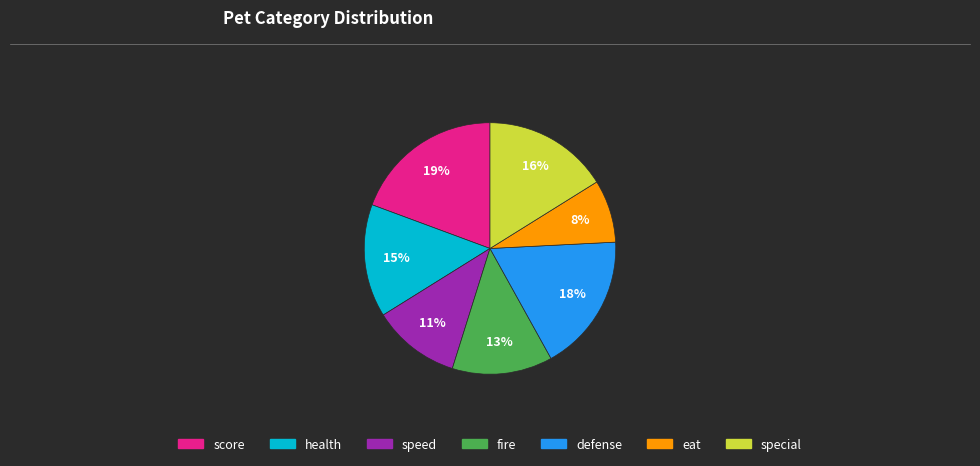

Which slice is the smallest?

eat